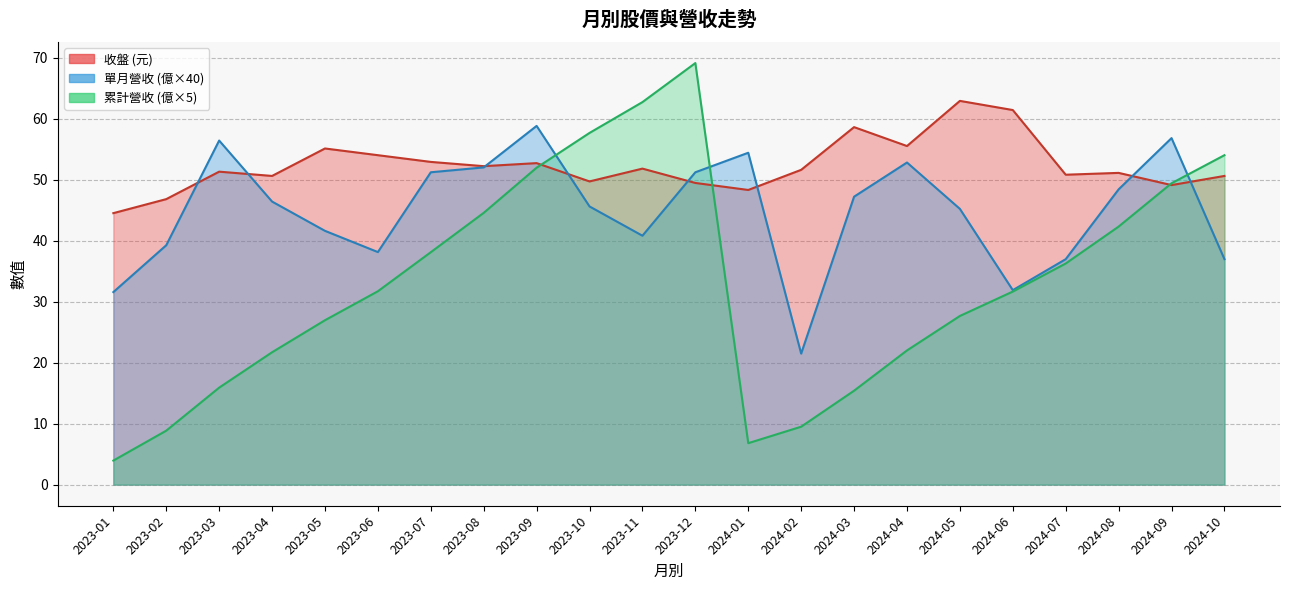

The value of 累計營收 at 2024-03 is 4.0. True or false?

False